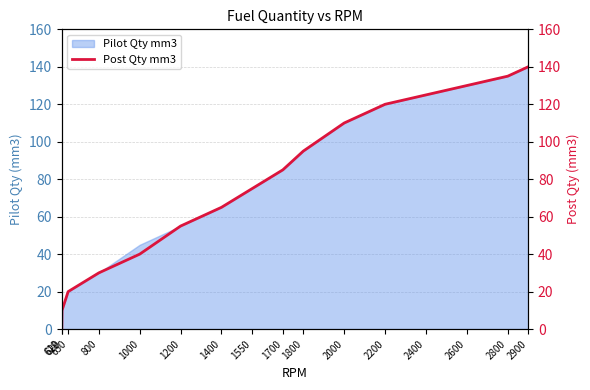

At which category does the chart reach its minimum across all series?

619